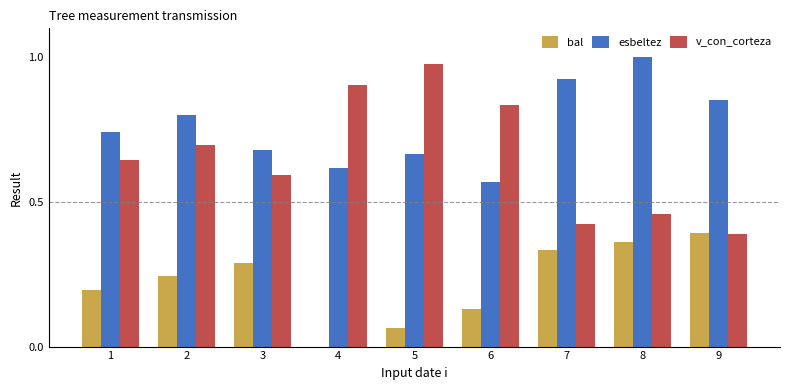

Which series has the largest range (max minus min)?

v_con_corteza